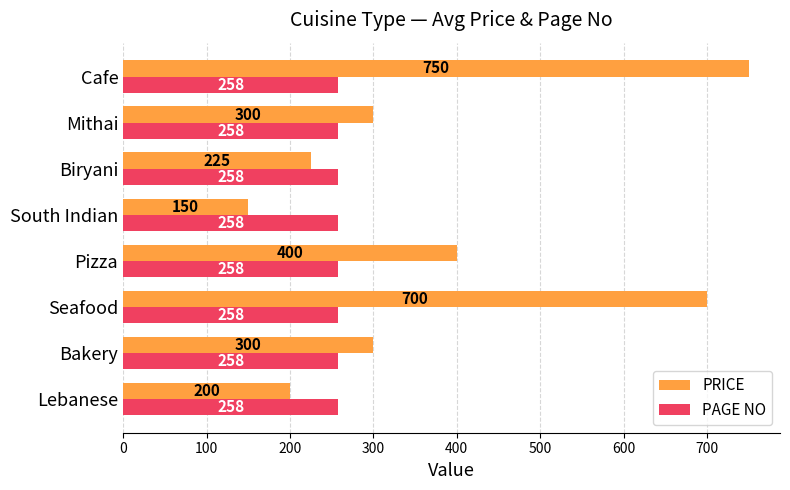

Which category has the lowest value across all series?

South Indian